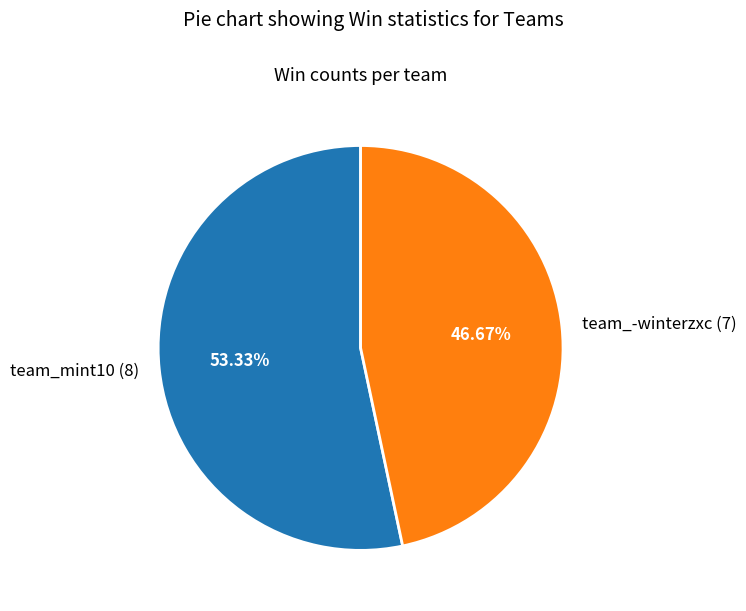

What is the smallest slice in the pie chart?

team_-winterzxc